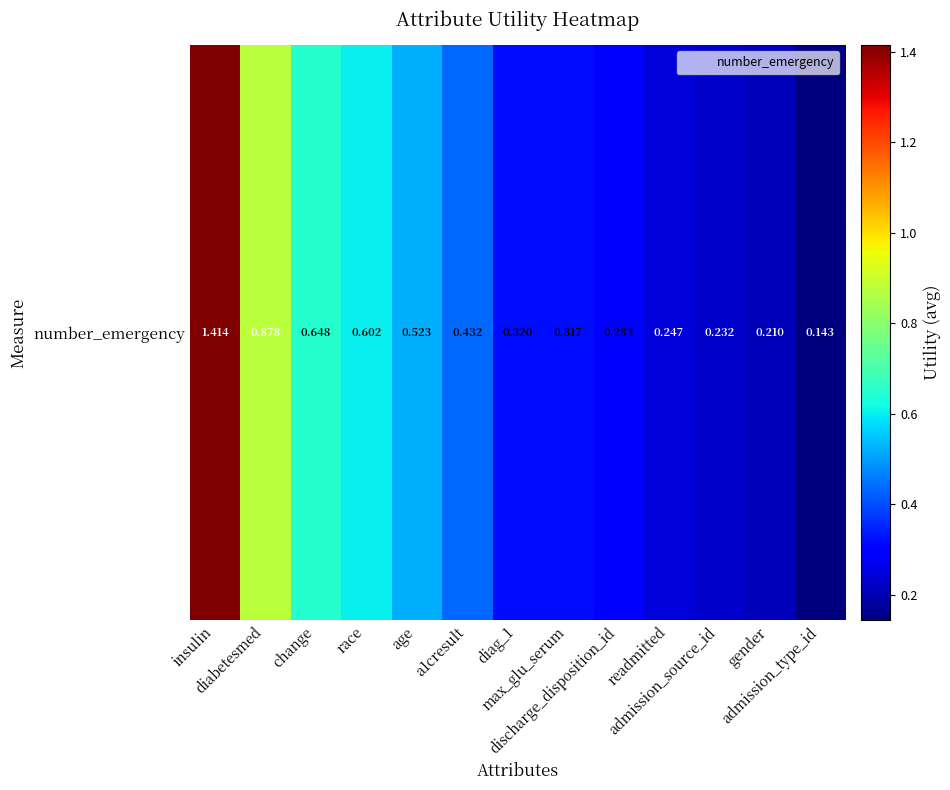

What is the smallest value displayed?

0.1